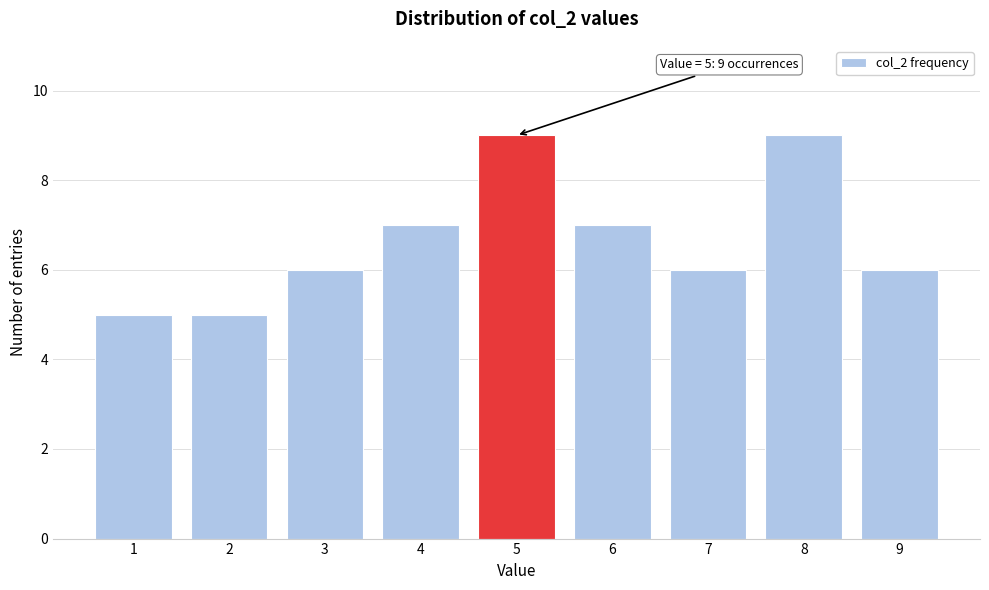

Reading left to right, list all the values displayed in this chart.

5	5	6	7	9	7	6	9	6